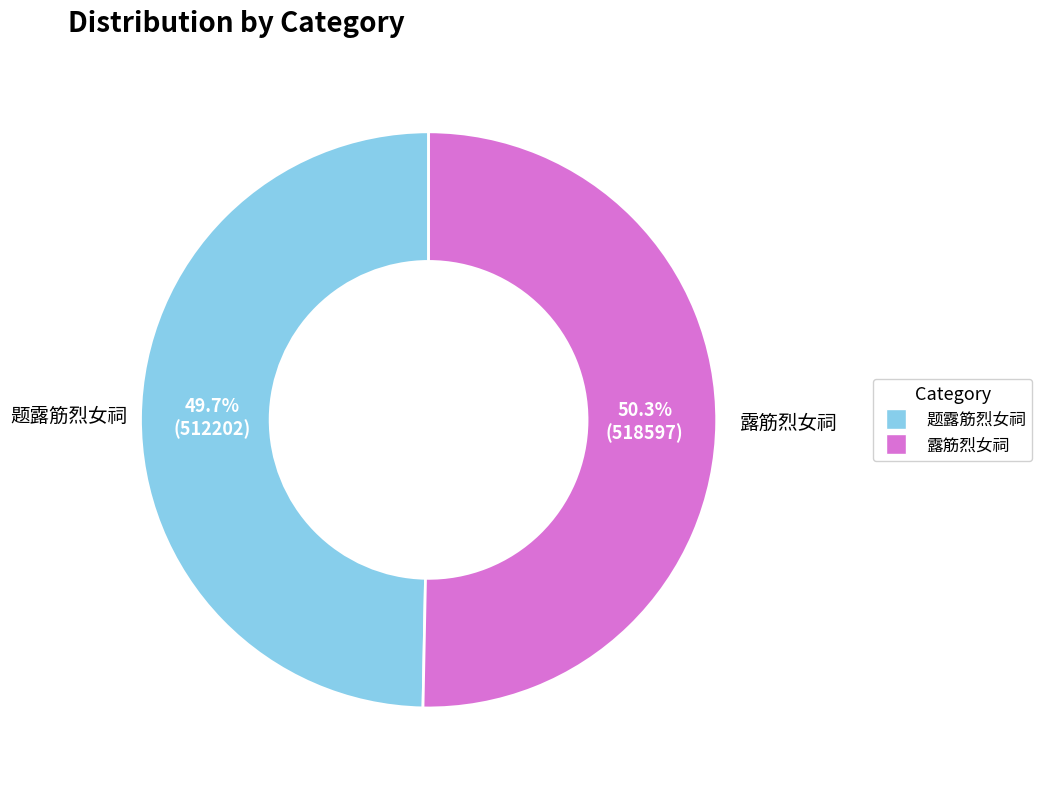

Does 题露筋烈女祠 represent more than half of the total?

No